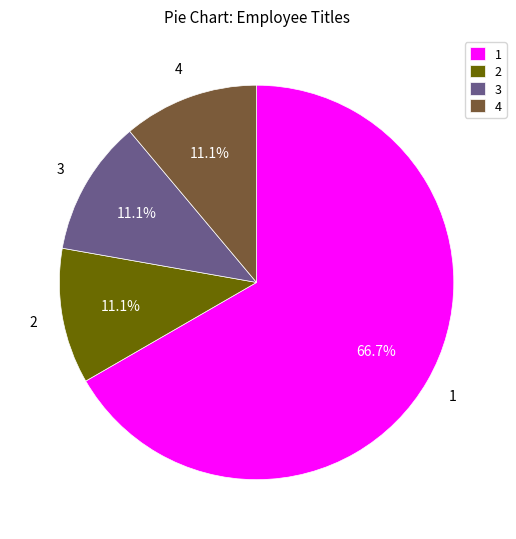

Which slice represents more than half of the pie?

1